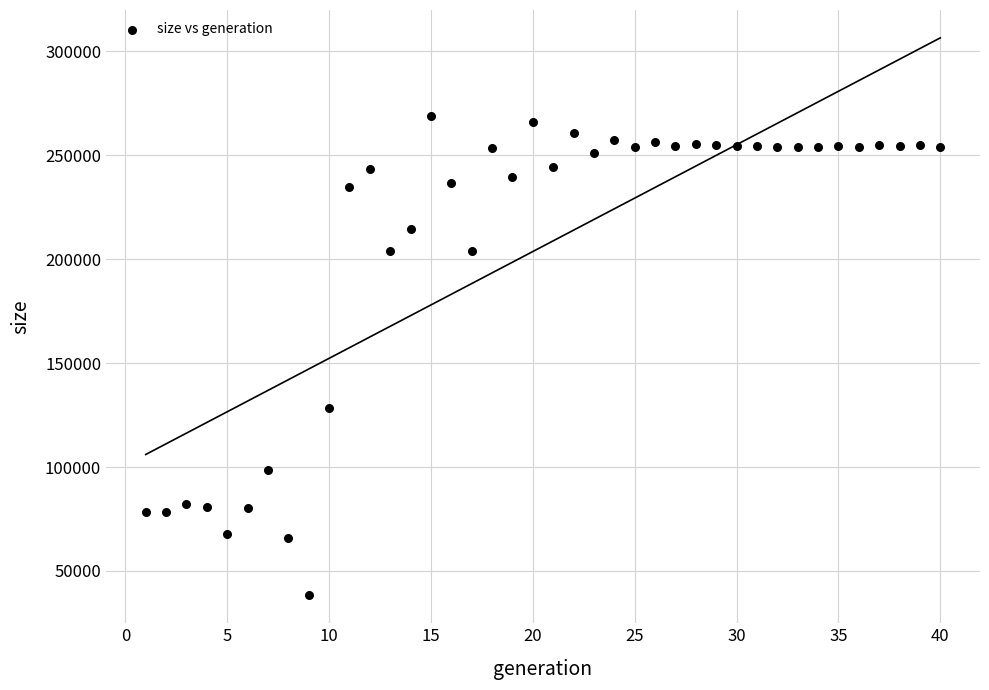

What is the range of X values (max minus min)?

39